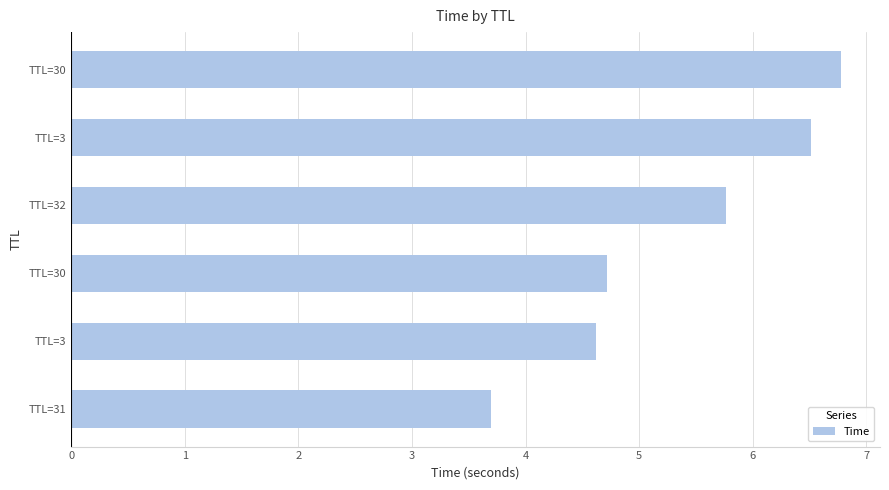

List the labels in order of value, largest first.

TTL=30, TTL=3, TTL=32, TTL=30, TTL=3, TTL=31